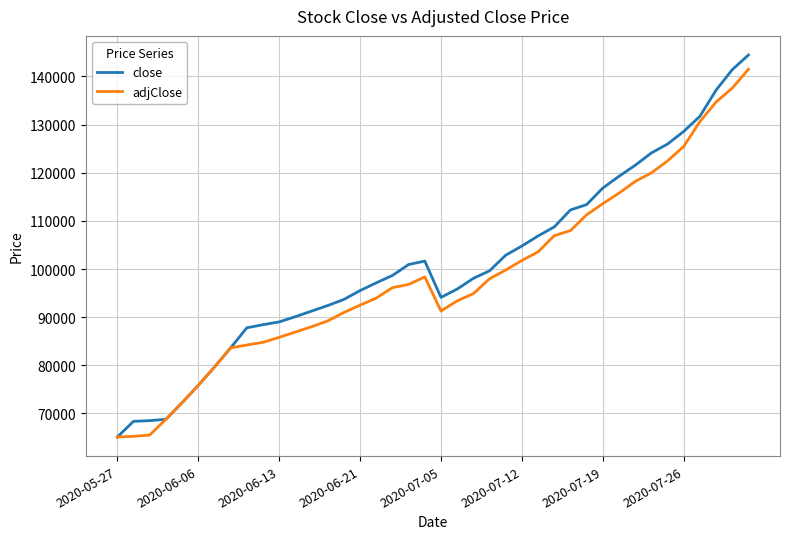

Which series has the largest total across all categories?

close